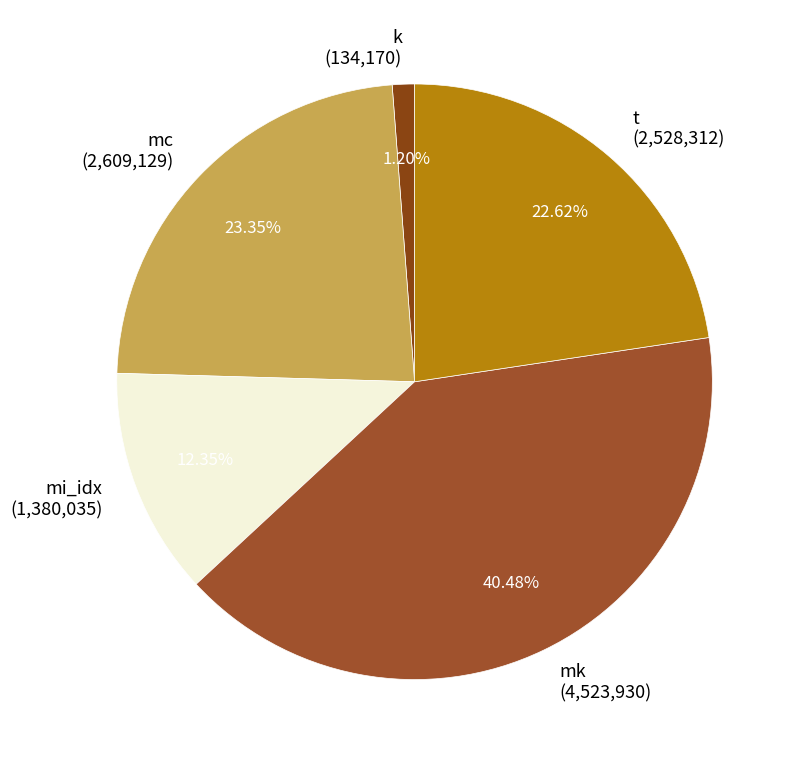

Is there any slice that represents more than half of the pie?

No